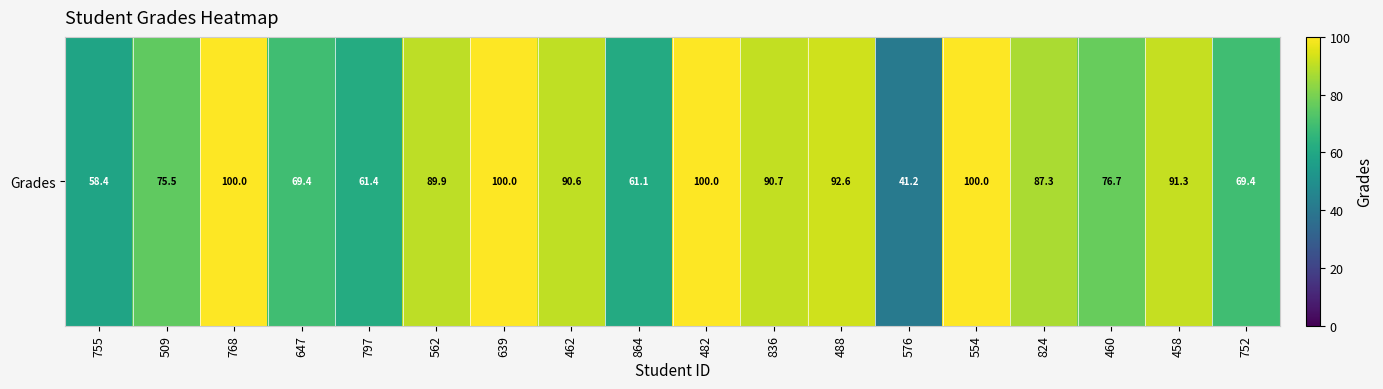

Between 462 and 639, which is larger?

639